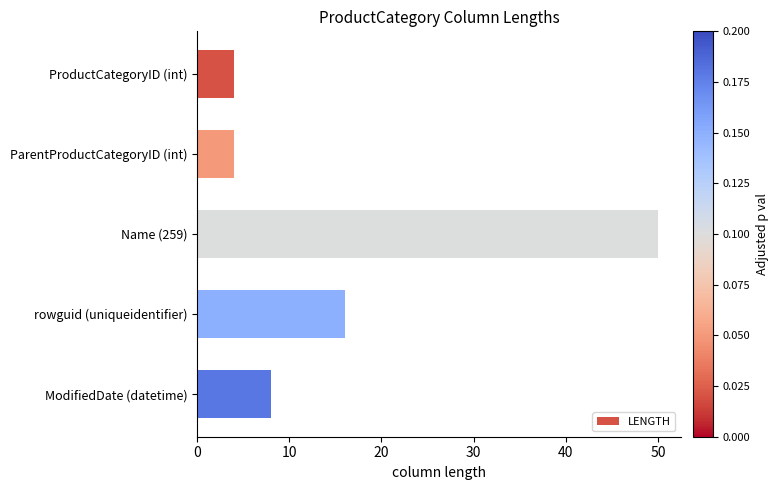

What is the change in value from rowguid (uniqueidentifier) to ModifiedDate (datetime)?

-8